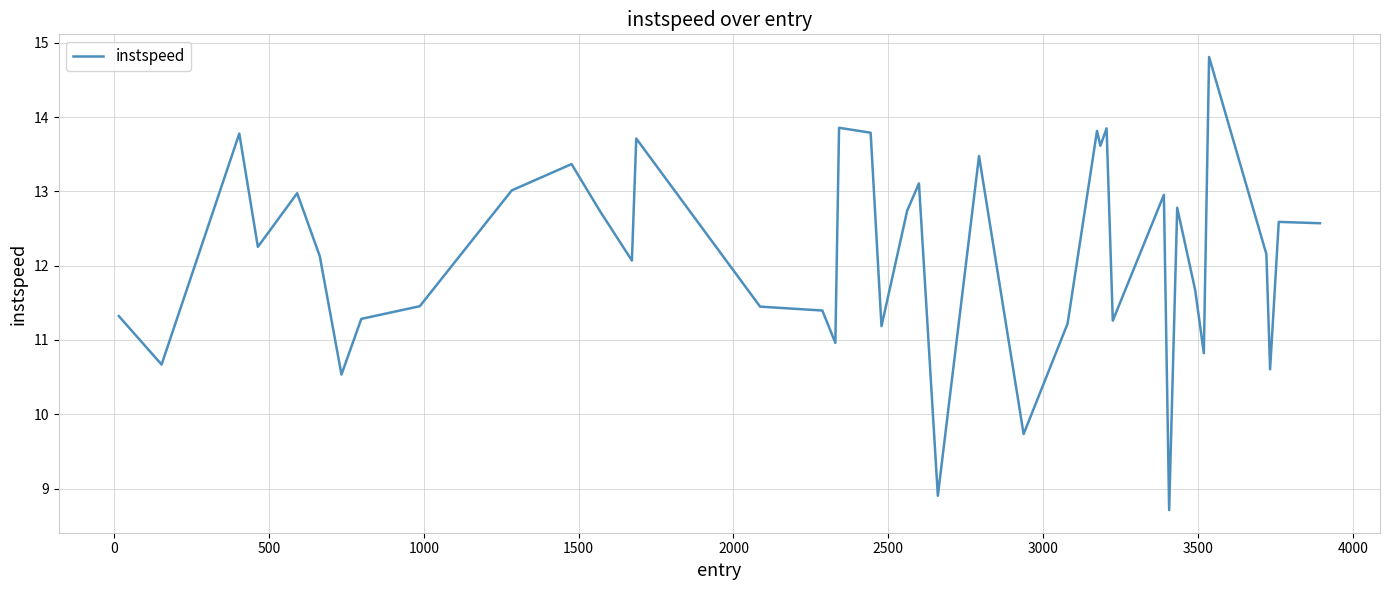

What is the difference between the maximum and minimum values?

6.1